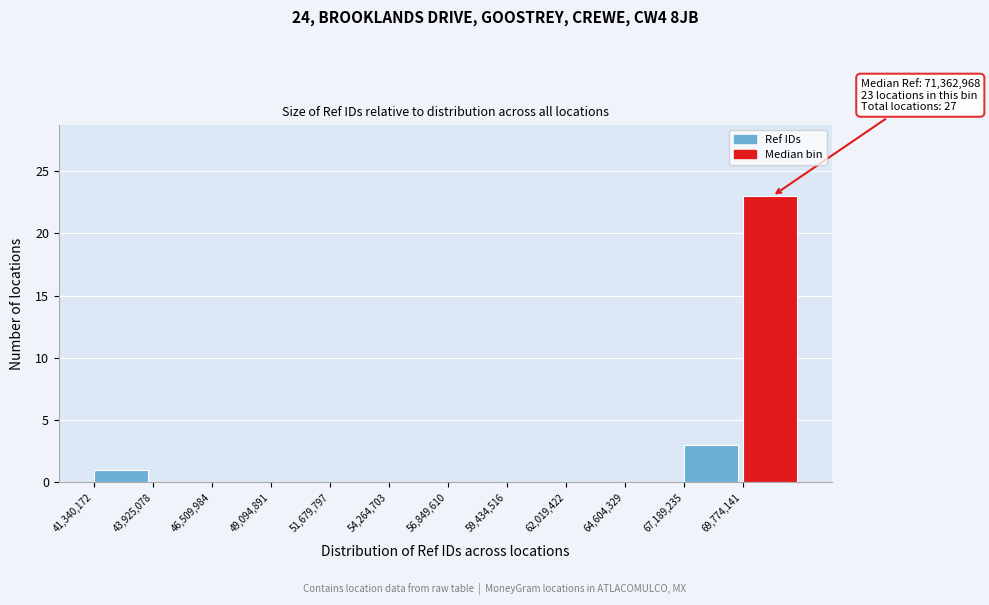

Over which range of the x-axis is the bar tallest?

70000000 to 72500000